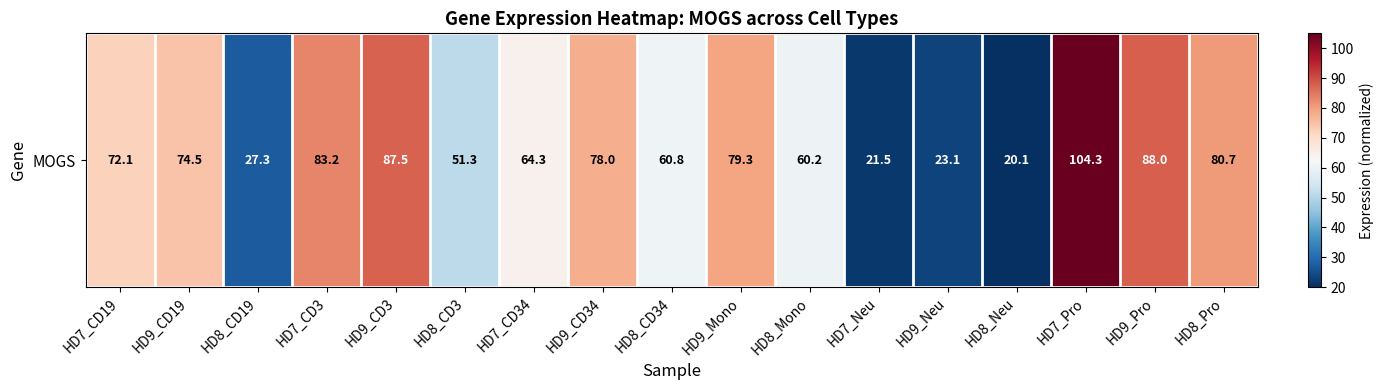

List the labels in order of value, smallest first.

HD8_Neu, HD7_Neu, HD9_Neu, HD8_CD19, HD8_CD3, HD8_Mono, HD8_CD34, HD7_CD34, HD7_CD19, HD9_CD19, HD9_CD34, HD9_Mono, HD8_Pro, HD7_CD3, HD9_CD3, HD9_Pro, HD7_Pro